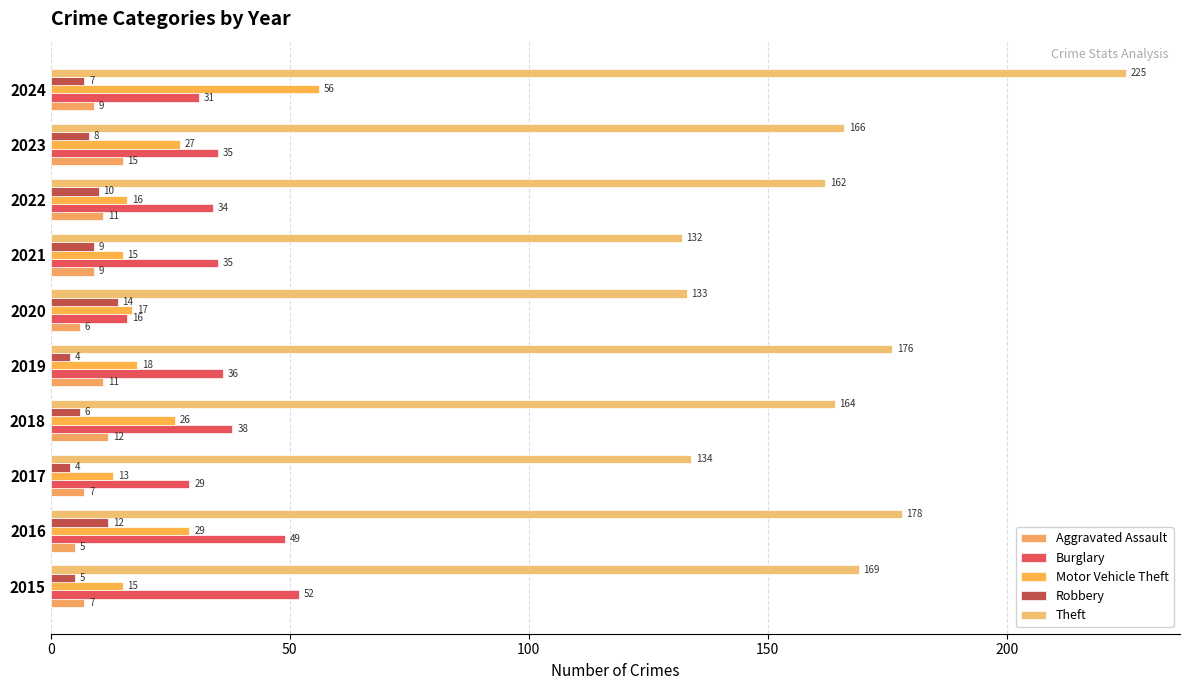

What position from the left is 100?

3